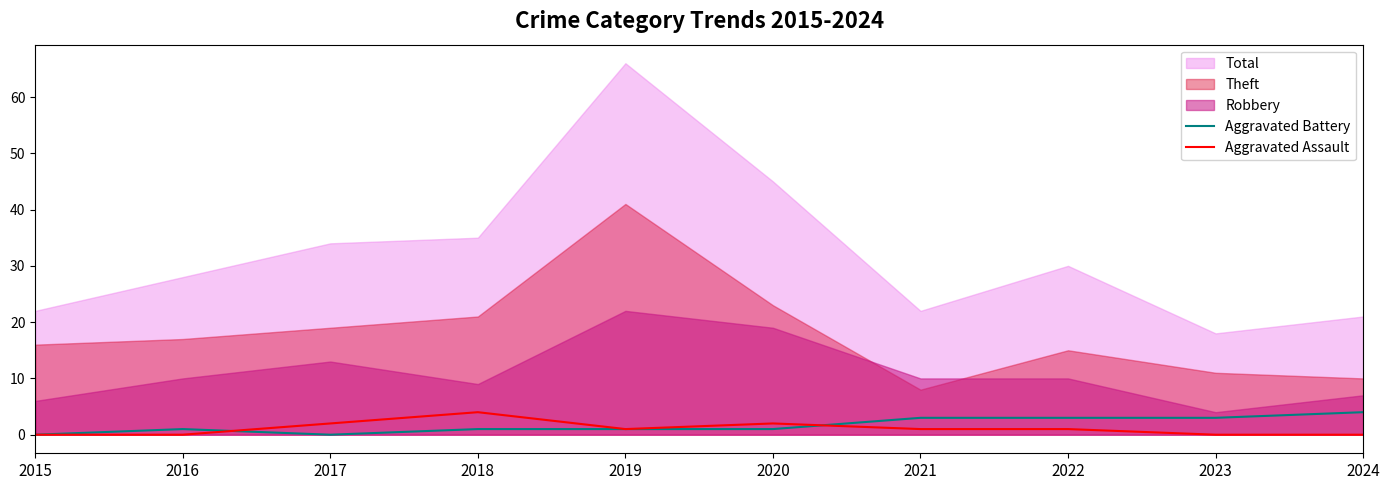

The value of Aggravated Assault at 2017 is 2. True or false?

True